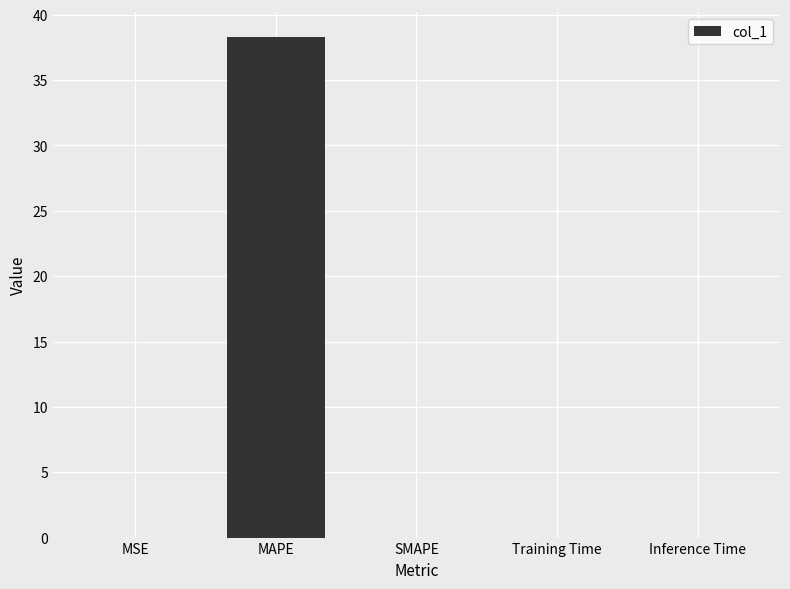

The chart shows a value of 0.0 at Training Time. True or false?

True